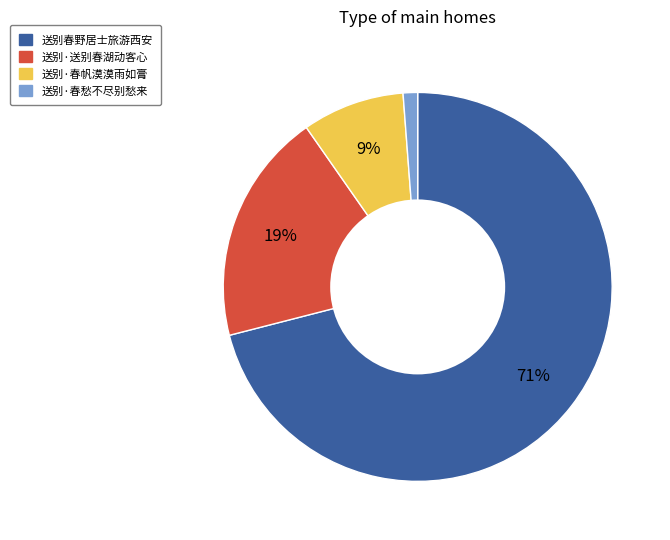

Is the sum of 送别·春帆漠漠雨如膏 and 送别·送别春湖动客心 greater than half?

No